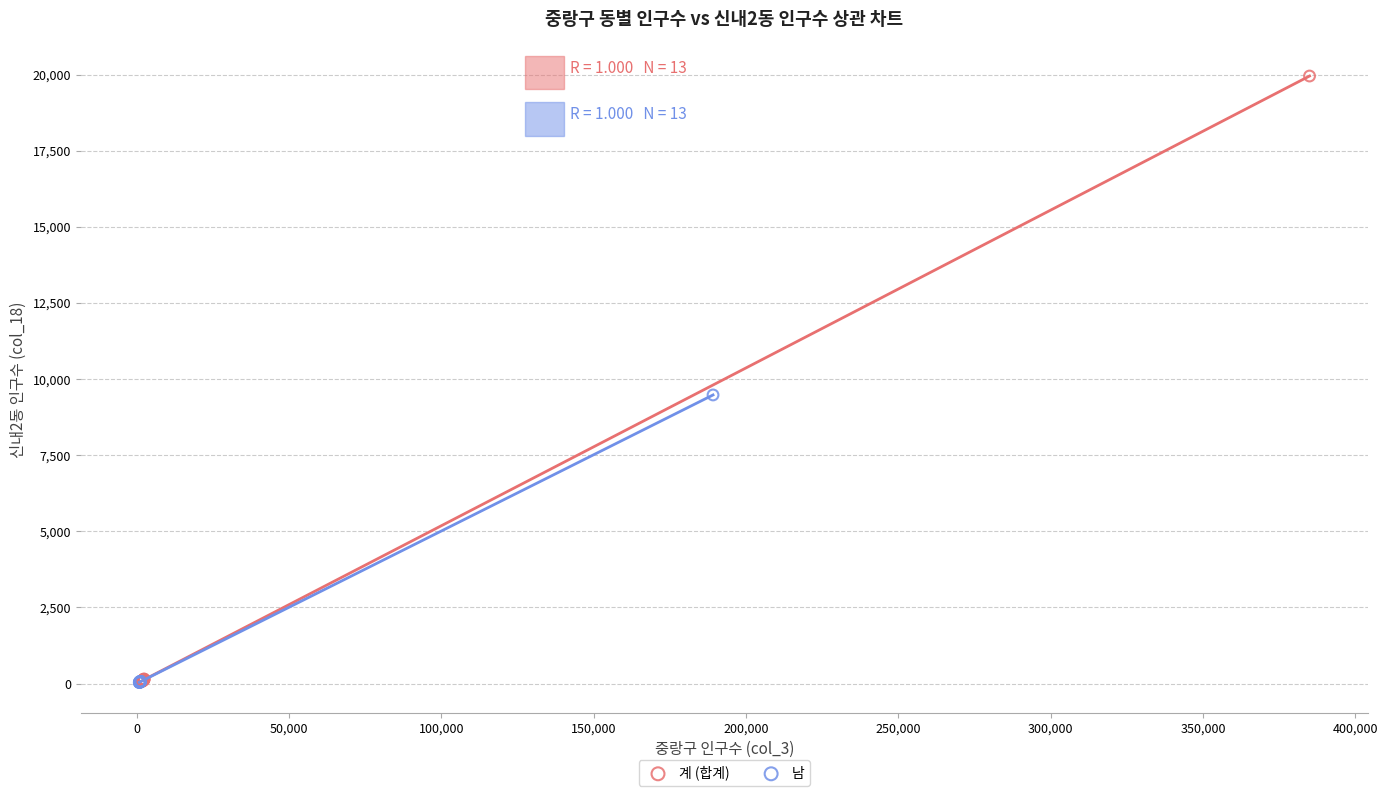

Which series reaches the maximum Y coordinate?

계 (합계)